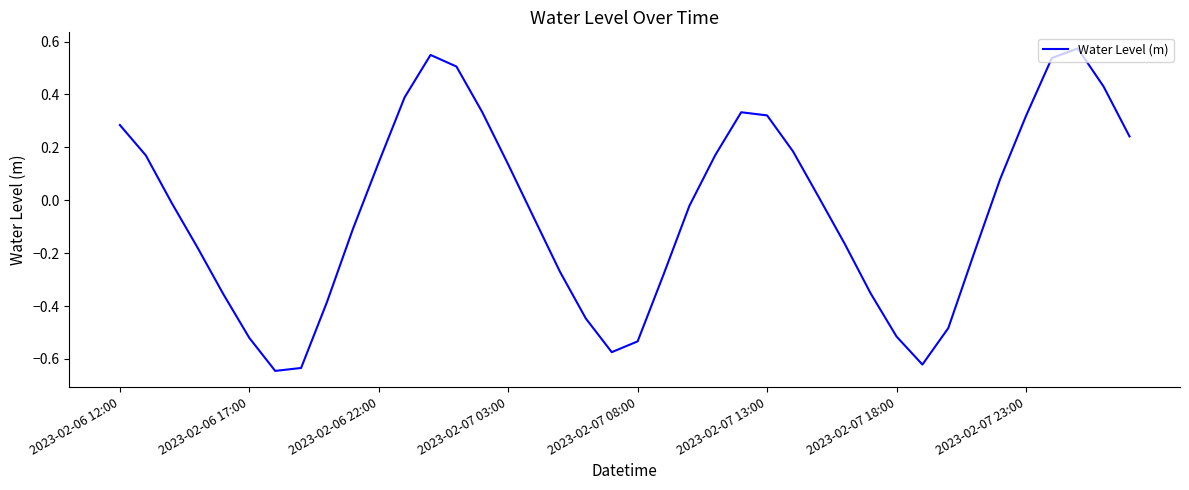

What is the difference between the maximum and minimum values?

1.2